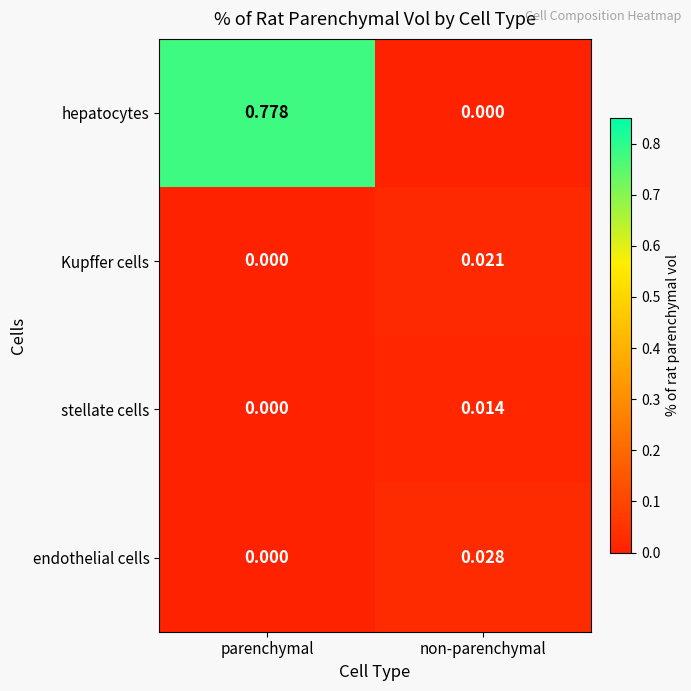

Rank the series by their maximum value, from highest to lowest.

hepatocytes, endothelial cells, Kupffer cells, stellate cells